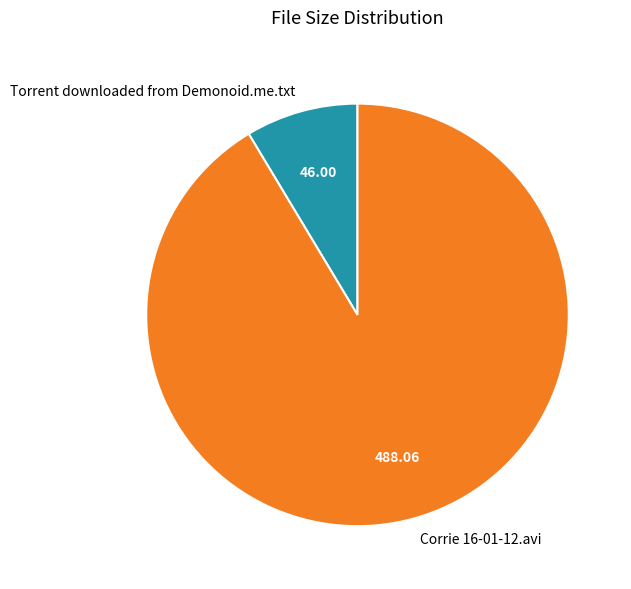

The Corrie 16-01-12.avi slice represents 91% of the pie. True or false?

True